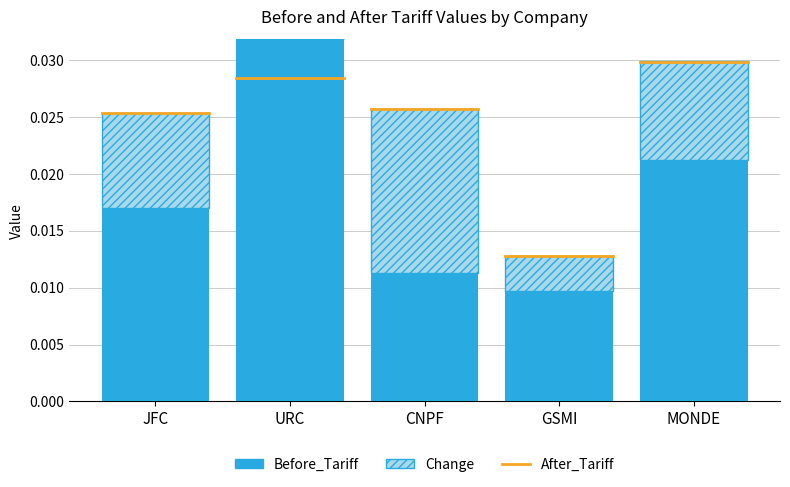

At which category is the sum across all series the highest?

URC